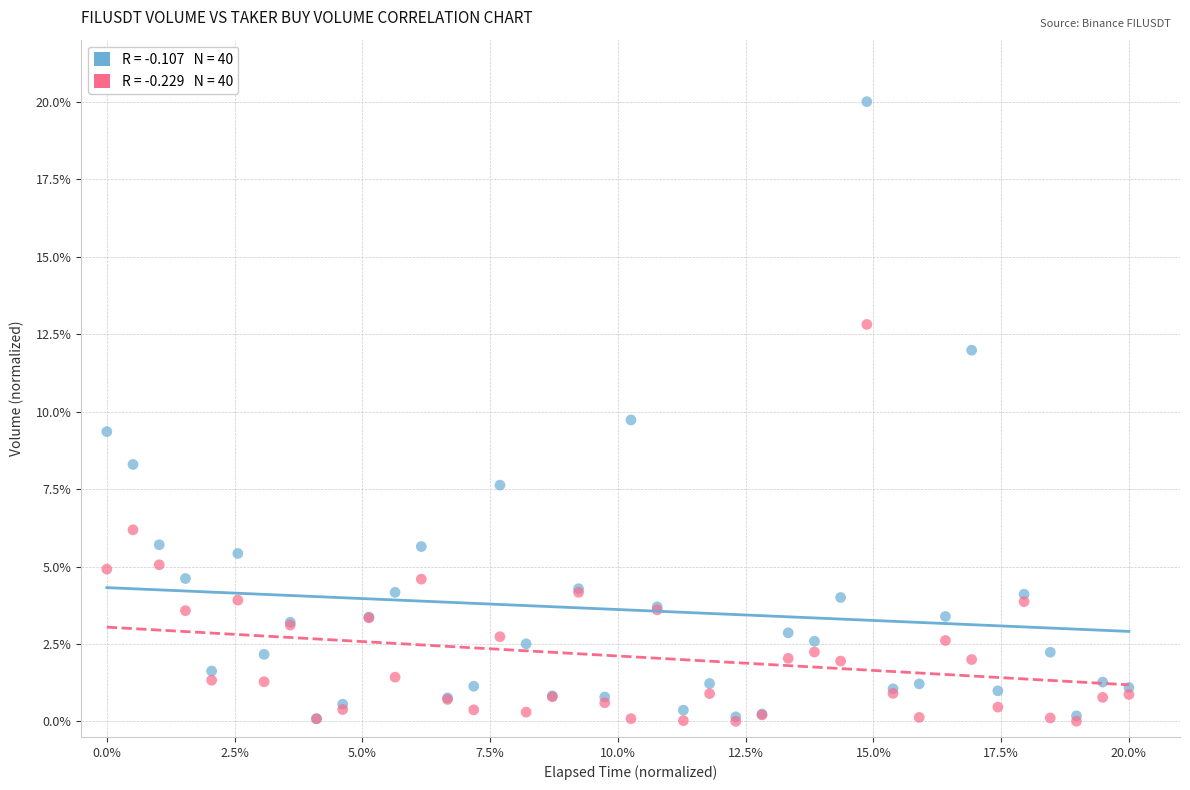

Across all series, what Y value is closest to 10?

9.7